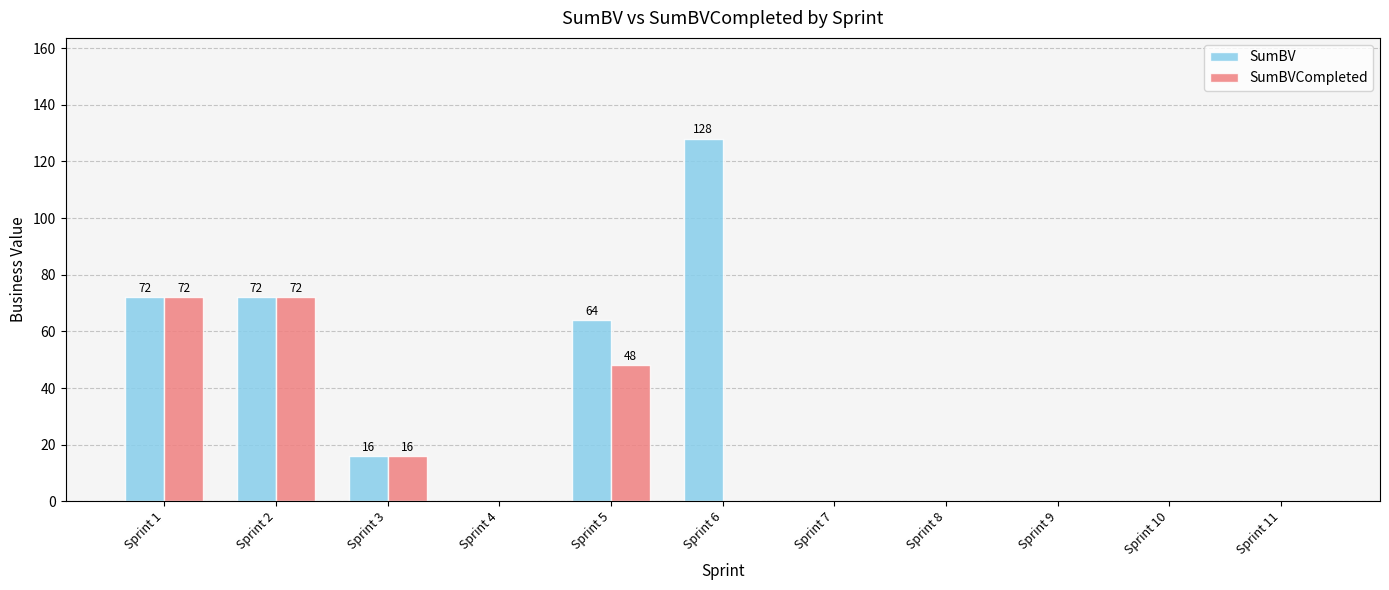

Which series changed the most between Sprint 6 and Sprint 8?

SumBV